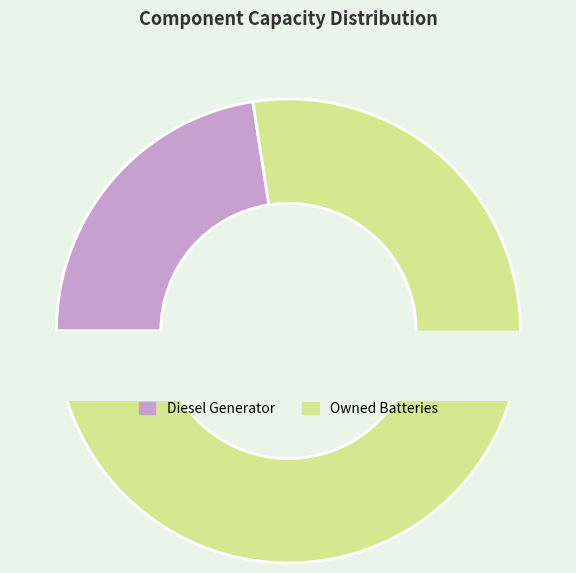

What is the ratio of the value at Owned Batteries to the value at Diesel Generator?

3.4